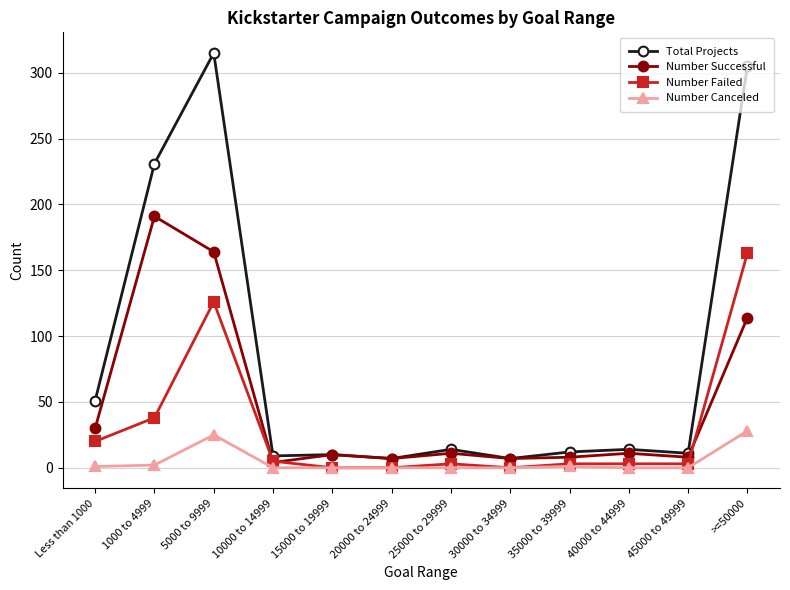

True or false: Total Projects has a value of 19 at Less than 1000.

False